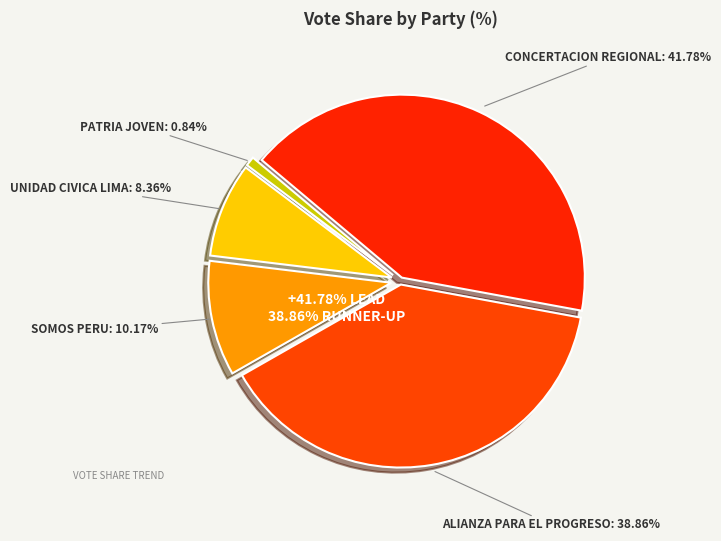

What is the smallest slice in the pie chart?

PATRIA JOVEN